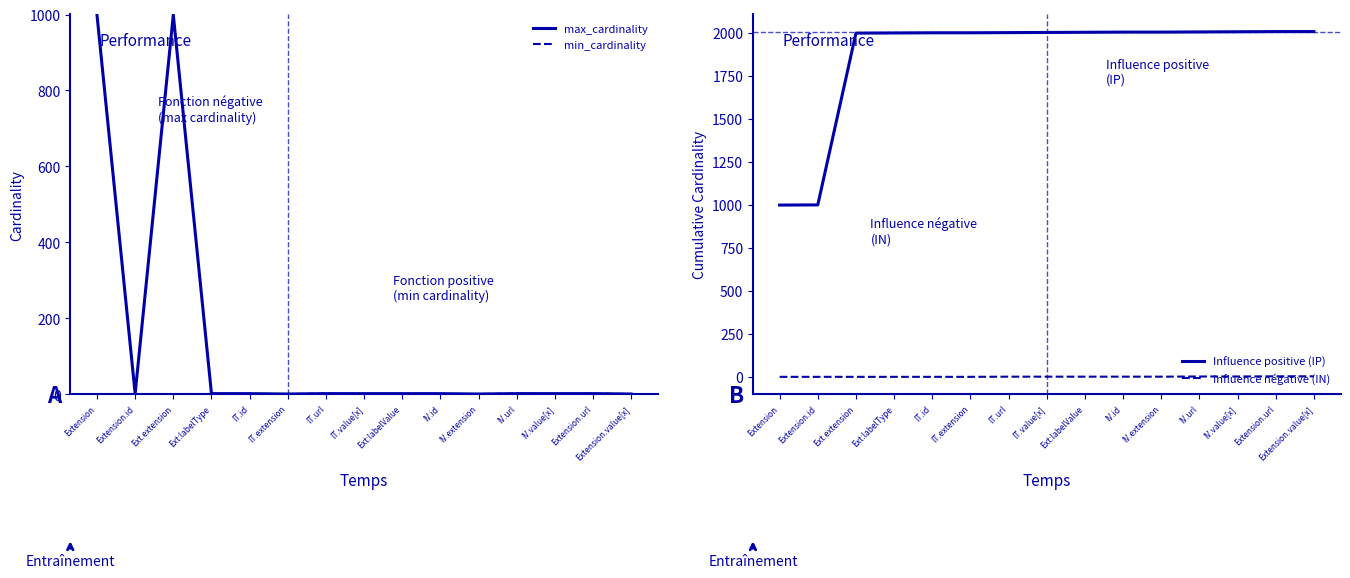

Is the value of min_cardinality at Extension.url greater than the value of max_cardinality at Ext:labelValue?

No